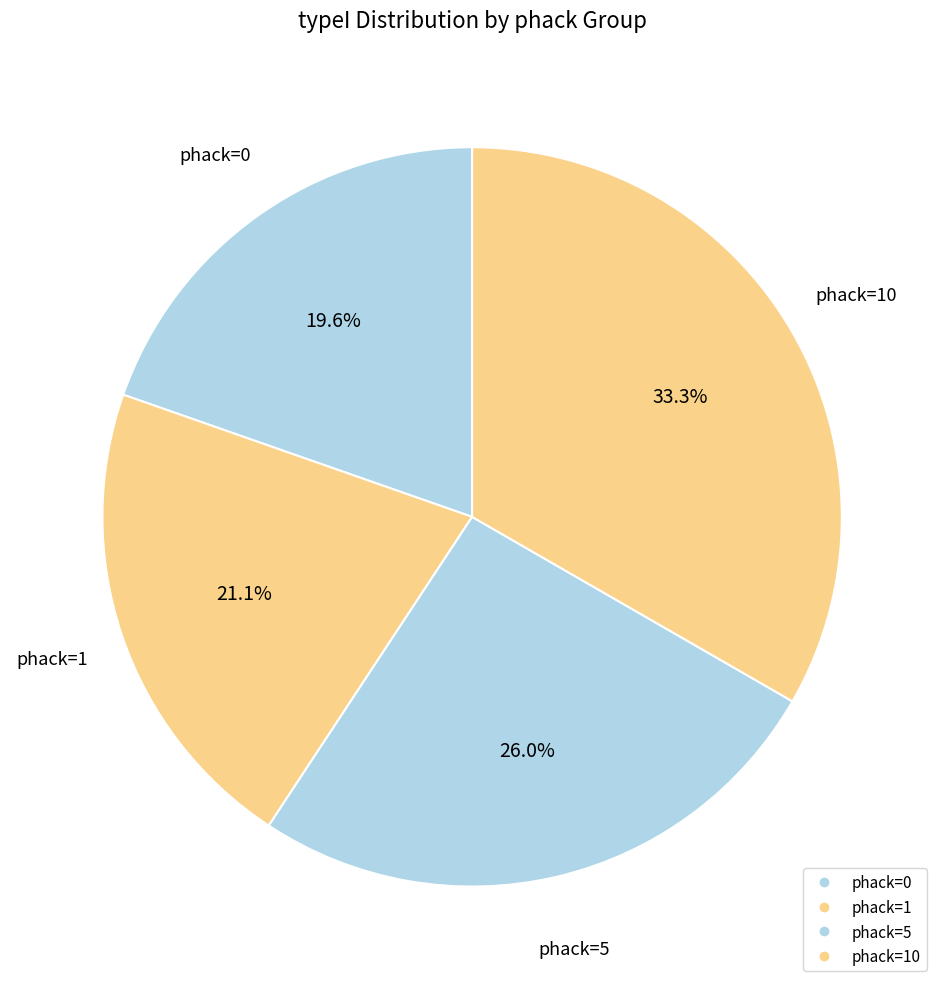

How many segments does this pie chart have?

4